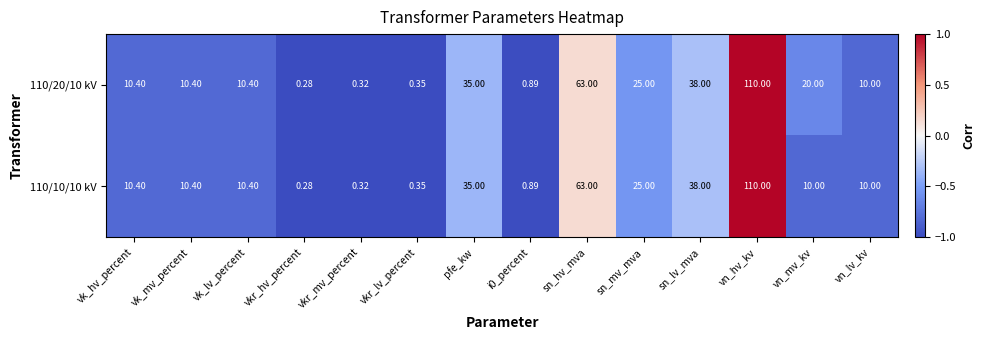

Which series has the largest total across all categories?

110/20/10 kV